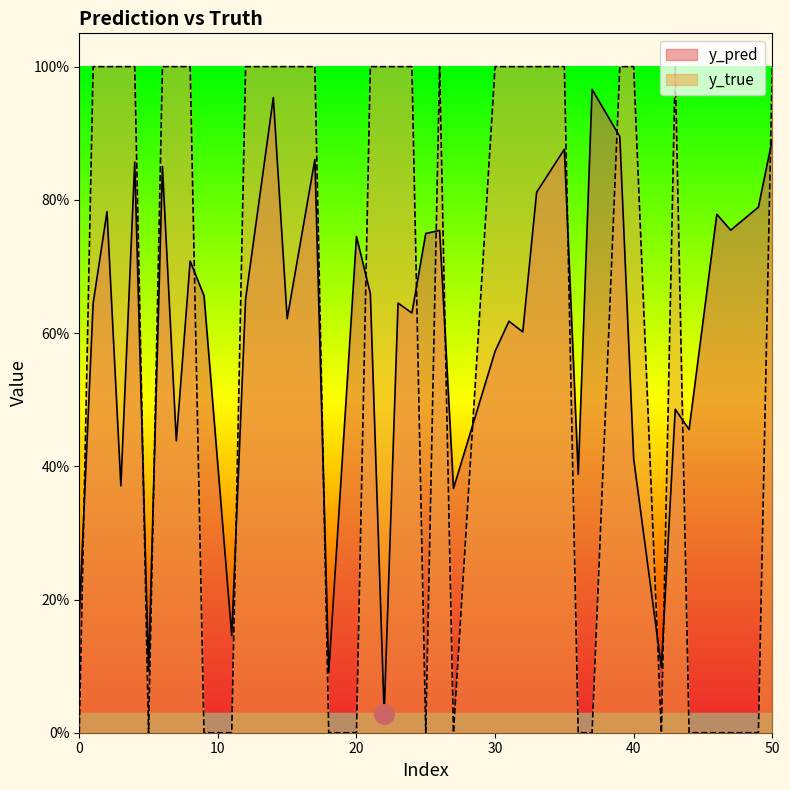

The value of y_pred at 30 is 0.6. True or false?

True